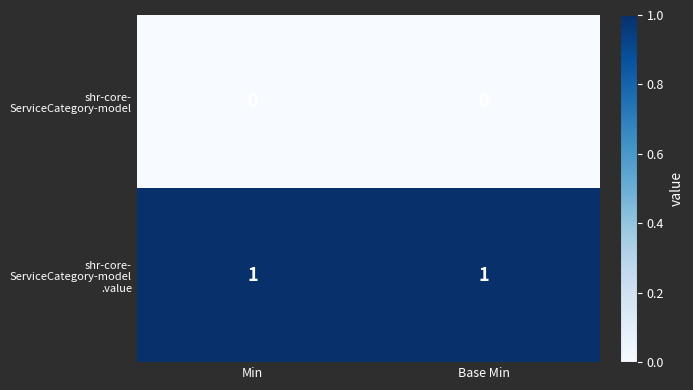

At which category is the sum across all series the highest?

Min